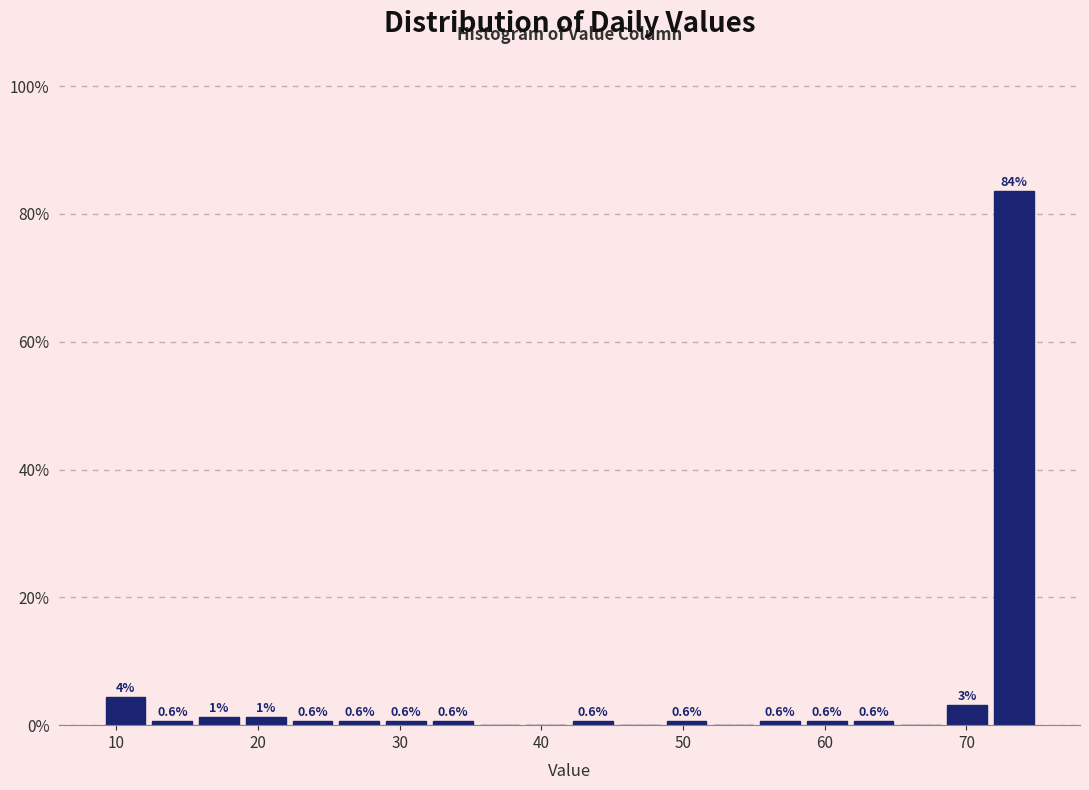

Around what value on the x-axis is the tallest bar? Give the approximate position of its centre, as read against the axis.

73